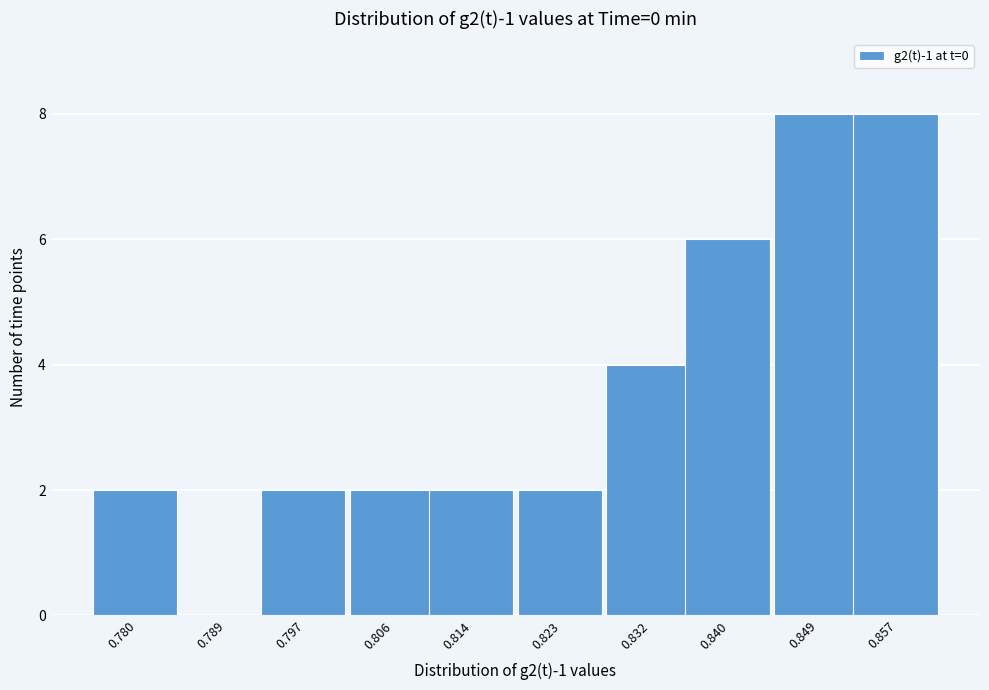

Reading right to left, what are all the values shown in this chart?

0.857=8	0.849=8	0.840=6	0.832=4	0.823=2	0.814=2	0.806=2	0.797=2	0.789=0	0.780=2